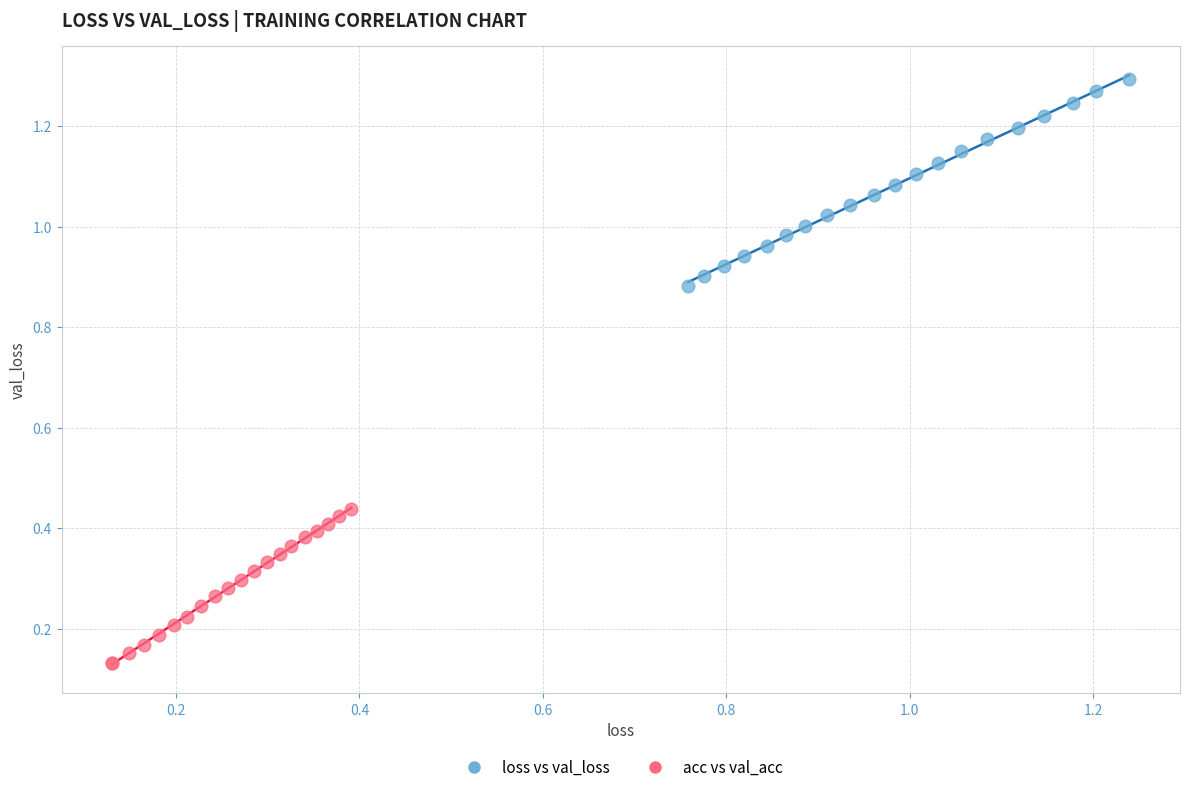

What are all the series names shown in the legend?

loss vs val_loss, acc vs val_acc